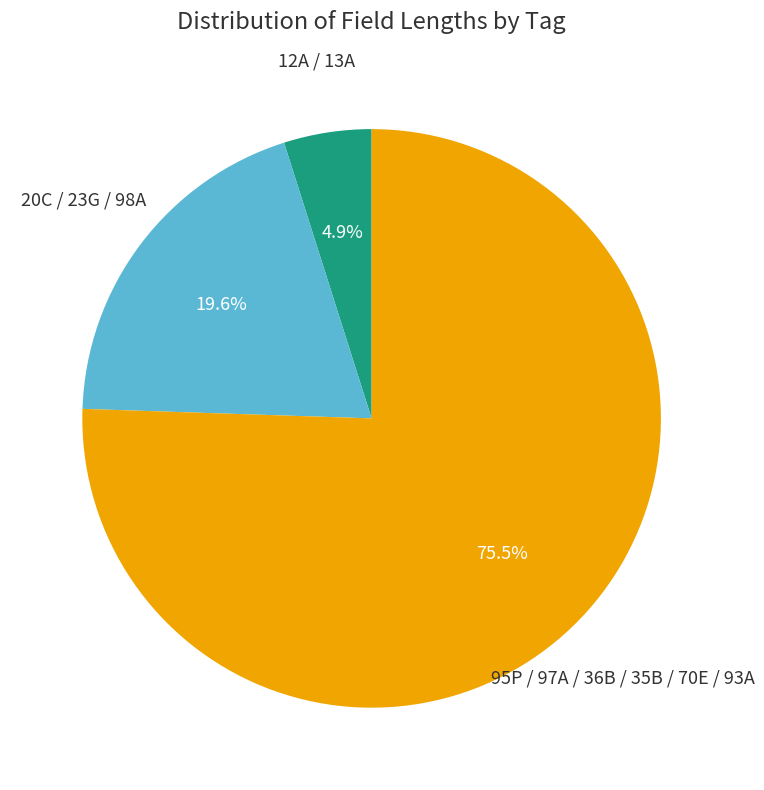

Does any single category account for the majority?

Yes